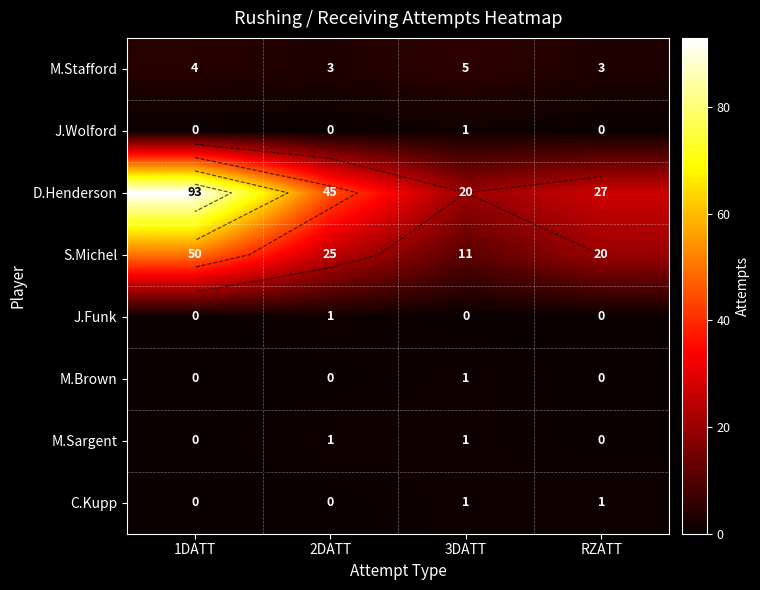

Is it true that D.Henderson equals 5 at 3DATT?

False